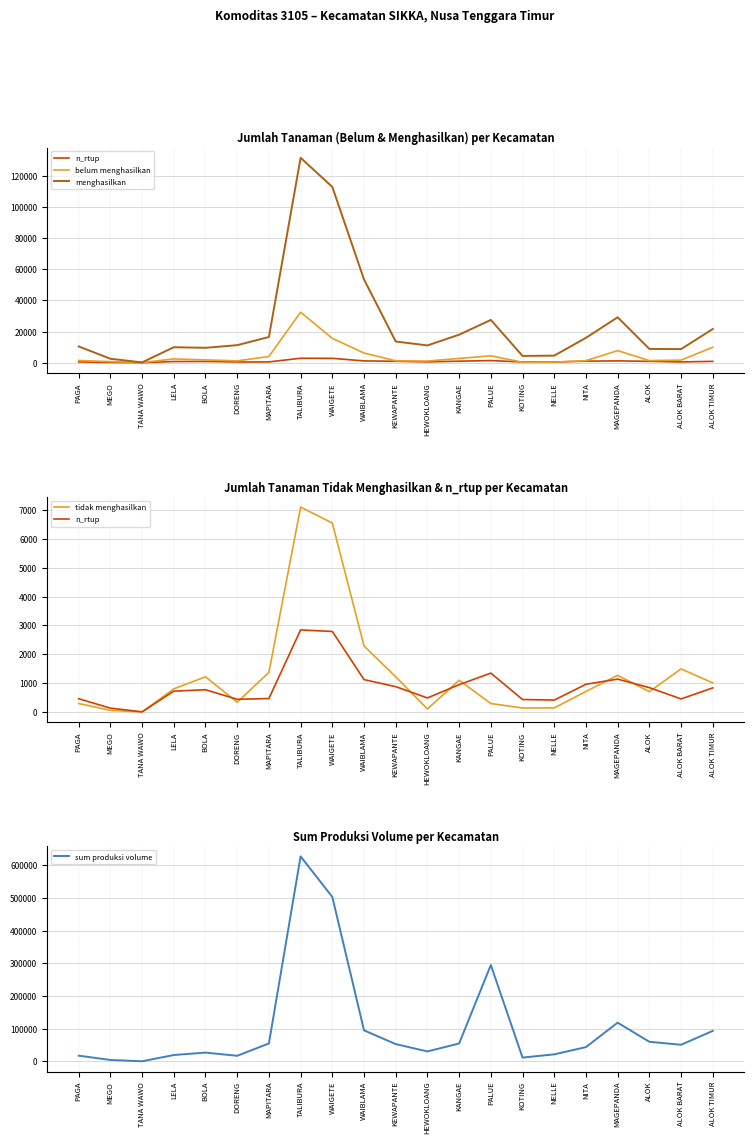

True or false: menghasilkan has a value of 39762 at TALIBURA.

False